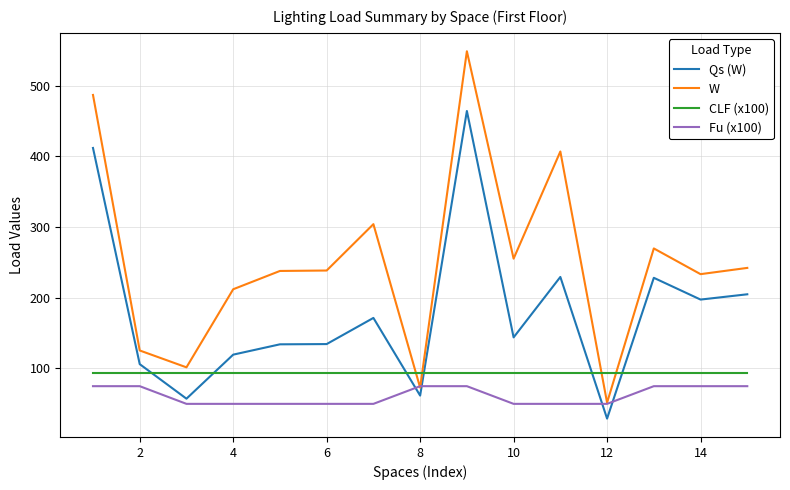

After their last crossing, which series has the higher values: Qs (W) or Fu (x100)?

Qs (W)